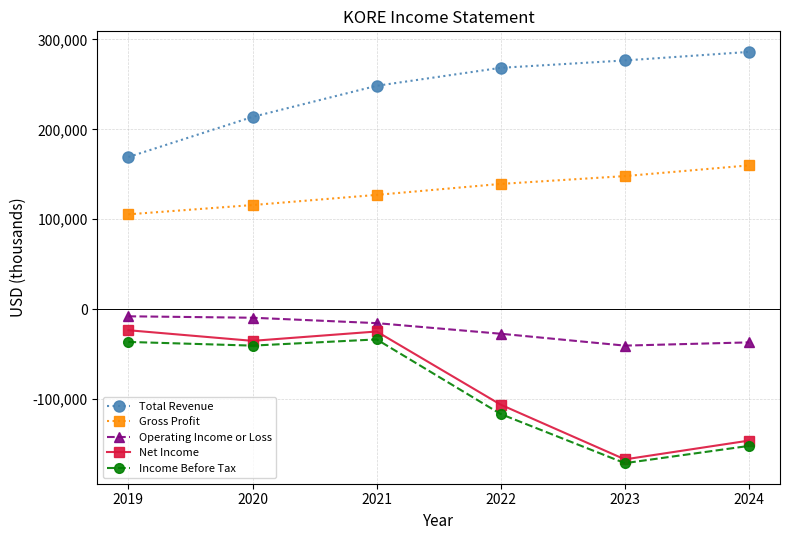

Which series has the largest total across all categories?

Total Revenue